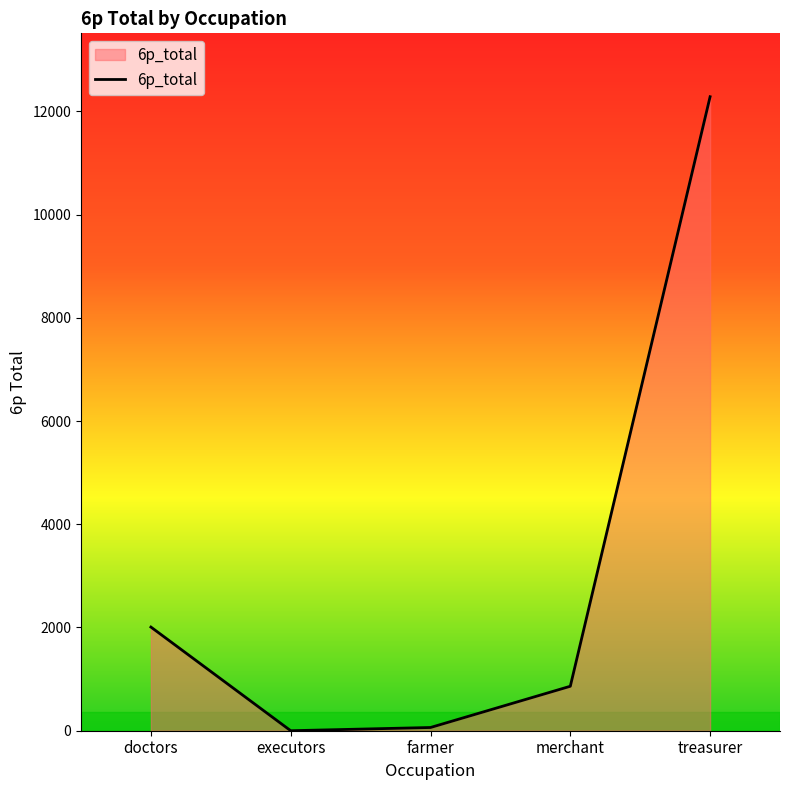

Is it true that the value at merchant is 1407.1?

False